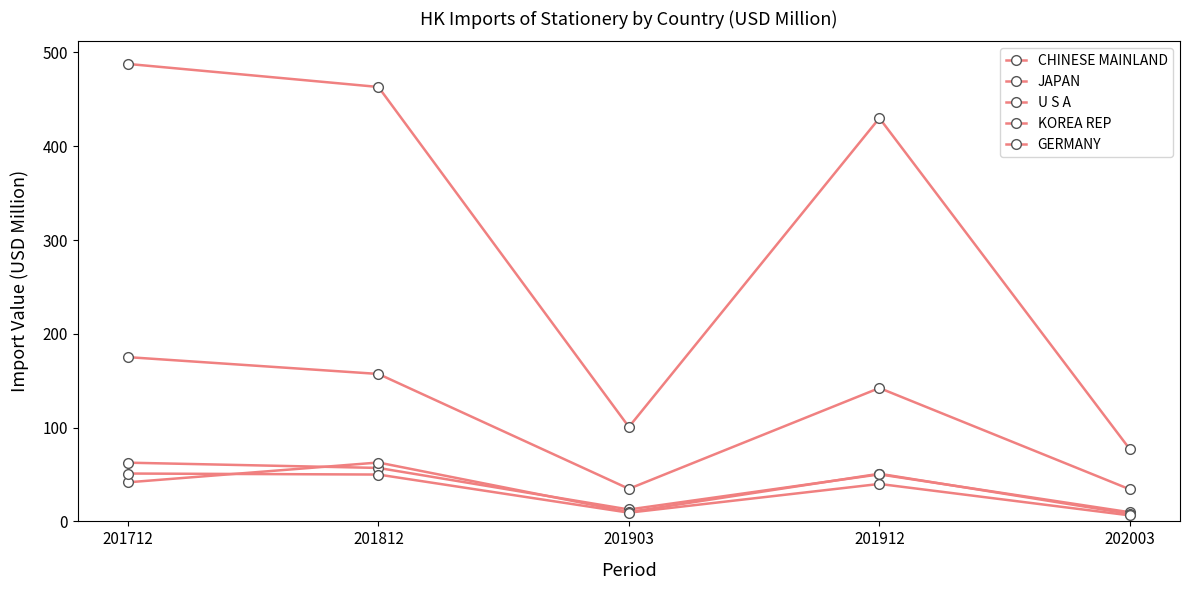

At how many categories does at least one series exceed 247?

3